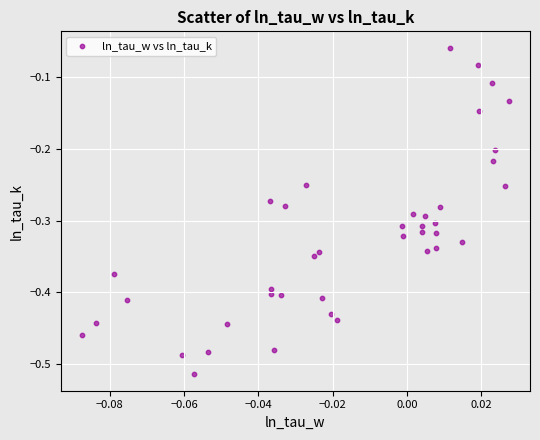

What is the range of Y values (max minus min)?

0.5